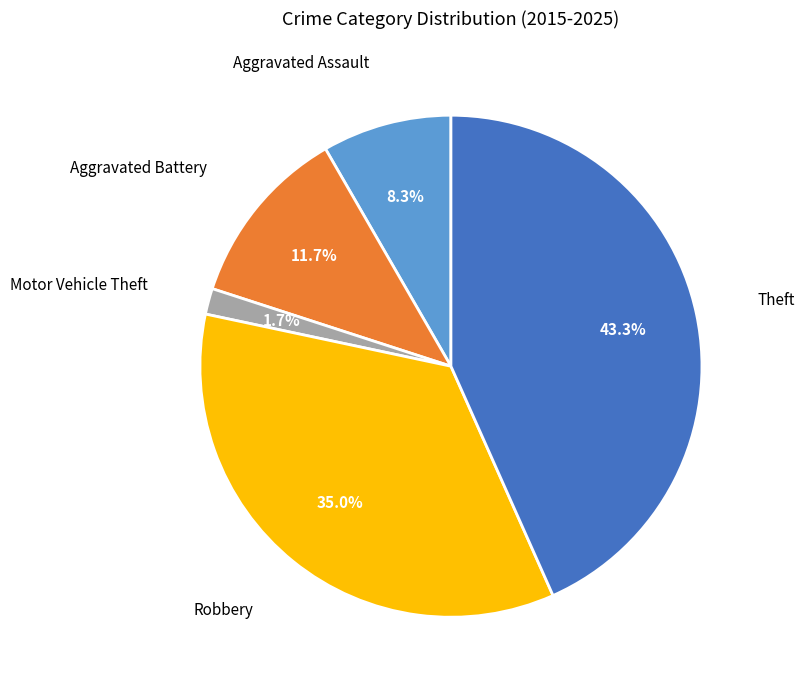

Does any single category account for the majority?

No